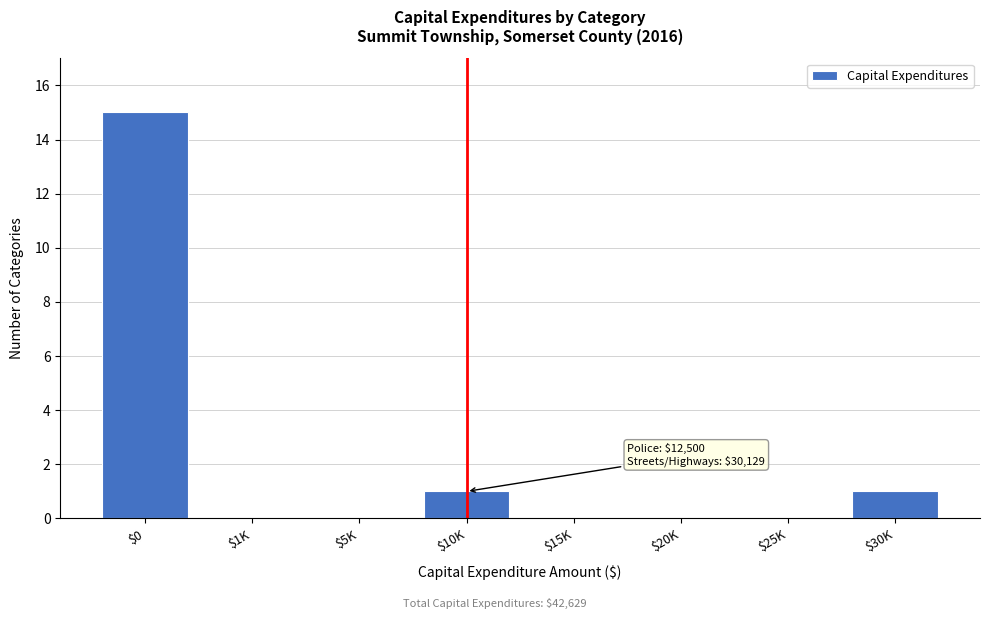

Is it true that the value at $30K is 1?

True